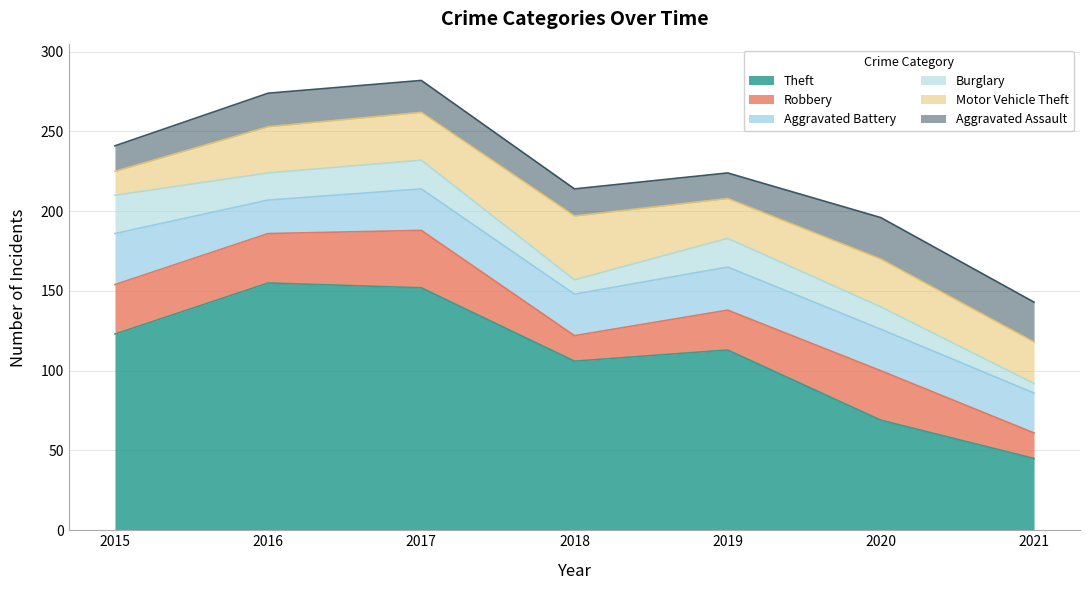

True or false: Robbery has more than 0 interior local peaks.

True